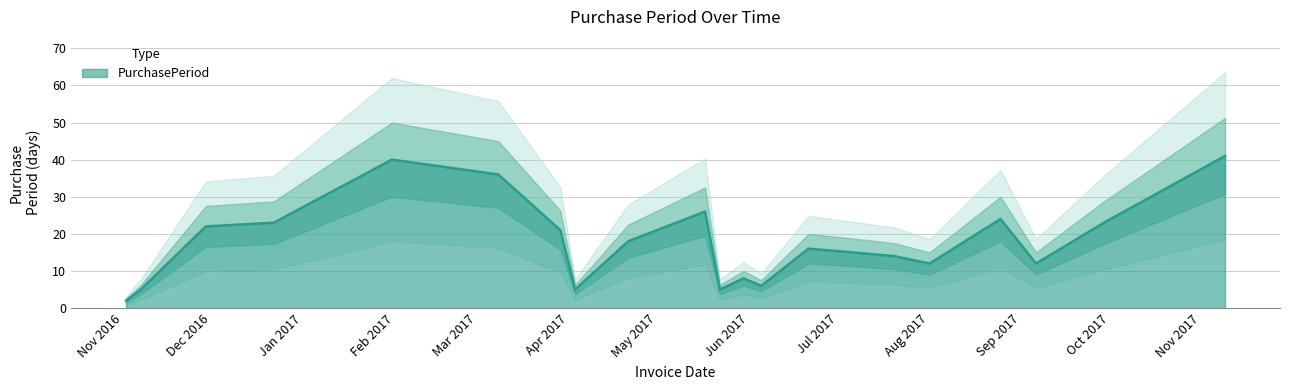

At which label is the value closest to 21?

2017-03-29